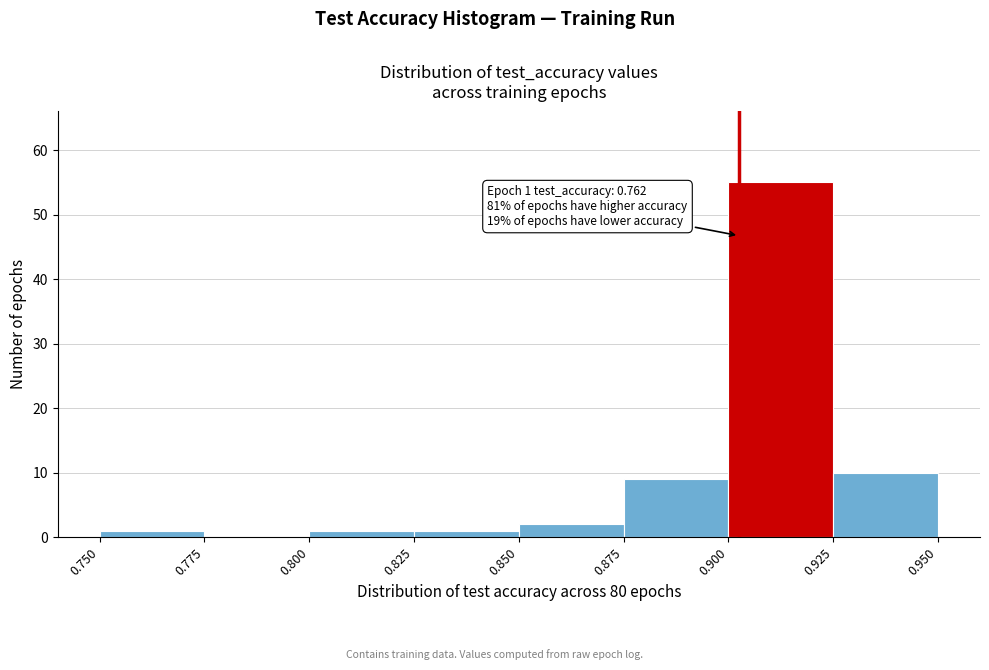

Over which range of the x-axis is the bar tallest?

0.900 to 0.925